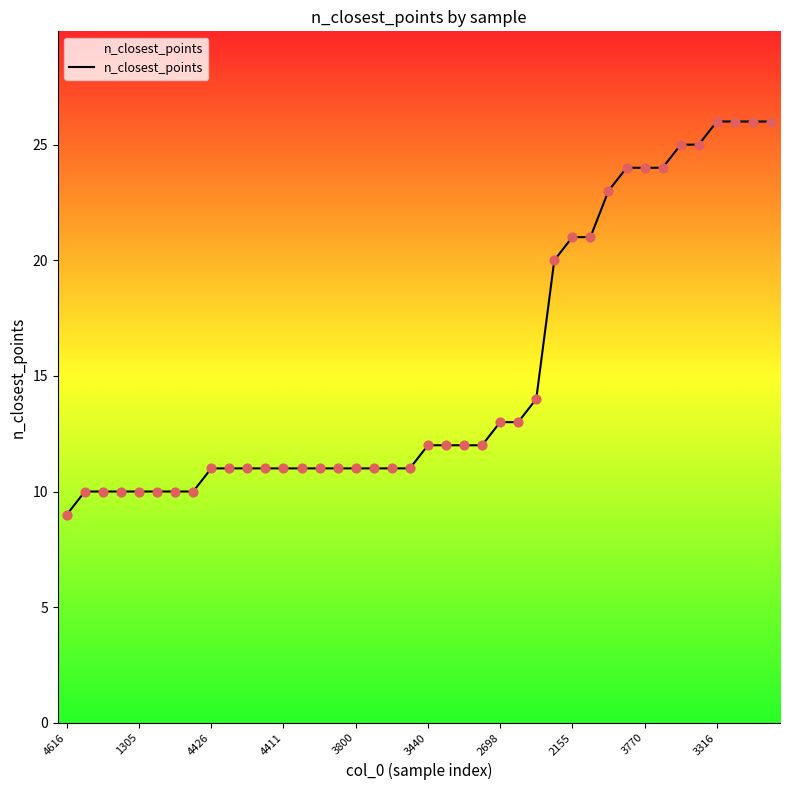

What is the maximum value shown in the chart?

26